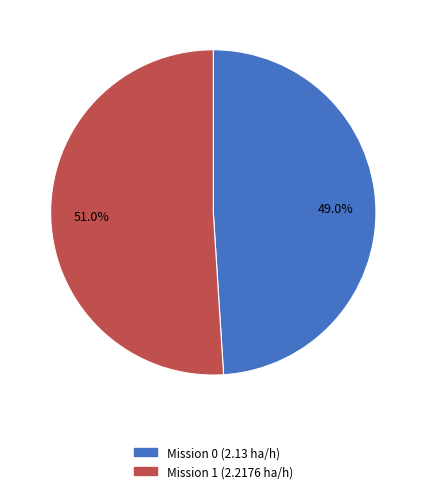

Does any single category account for the majority?

Yes